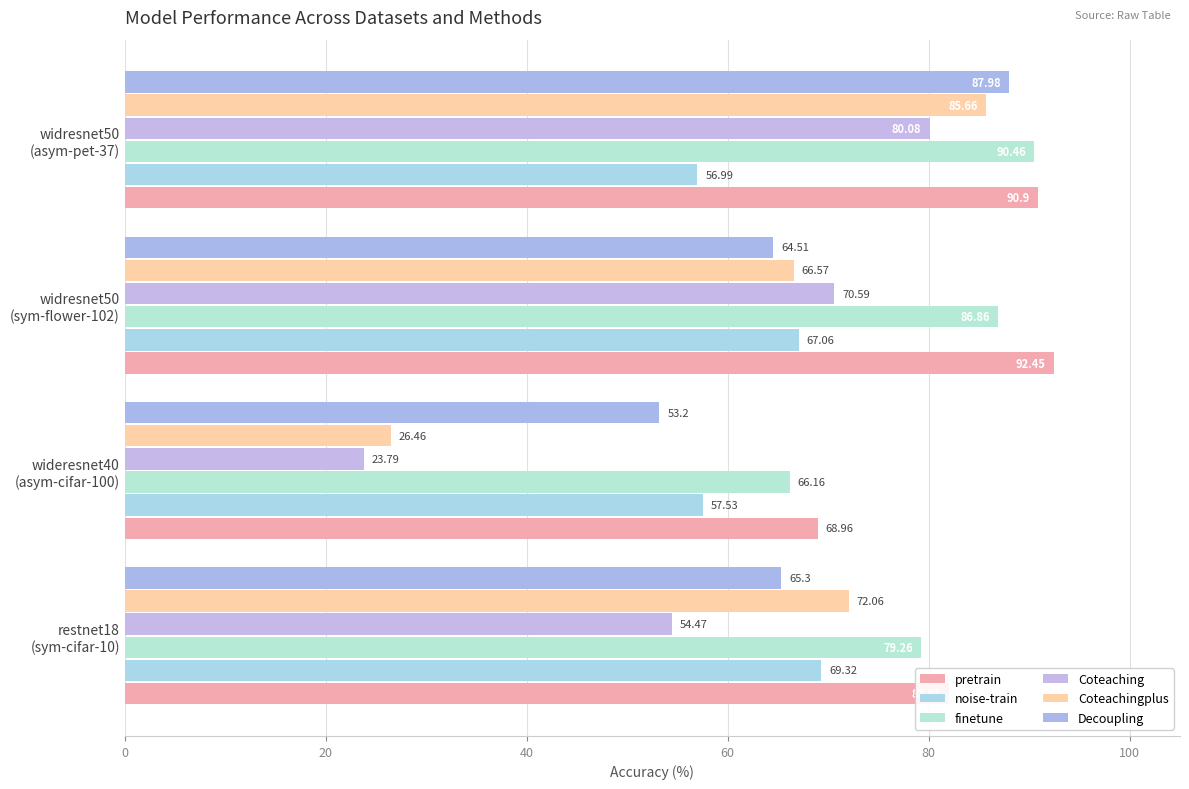

Which series has the widest spread of values?

Coteachingplus